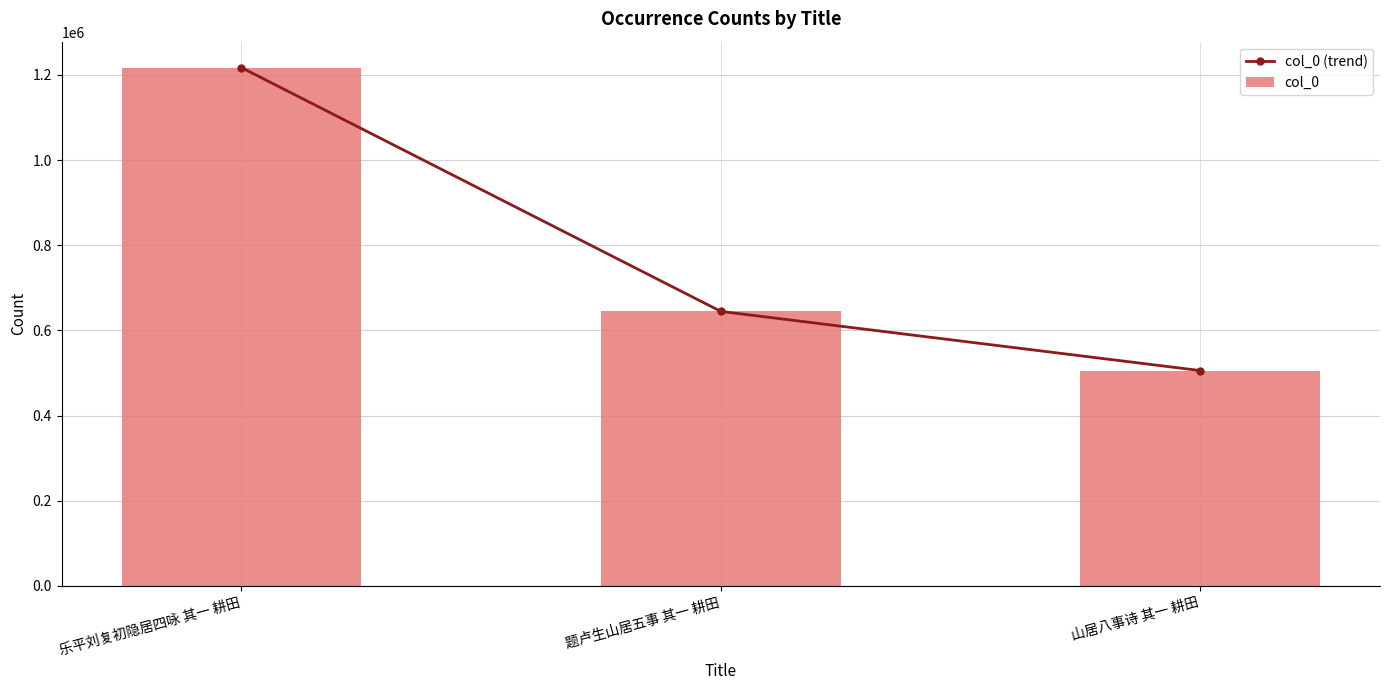

Is it true that col_0 (trend) equals 1217059 at 乐平刘复初隐居四咏 其一 耕田?

True